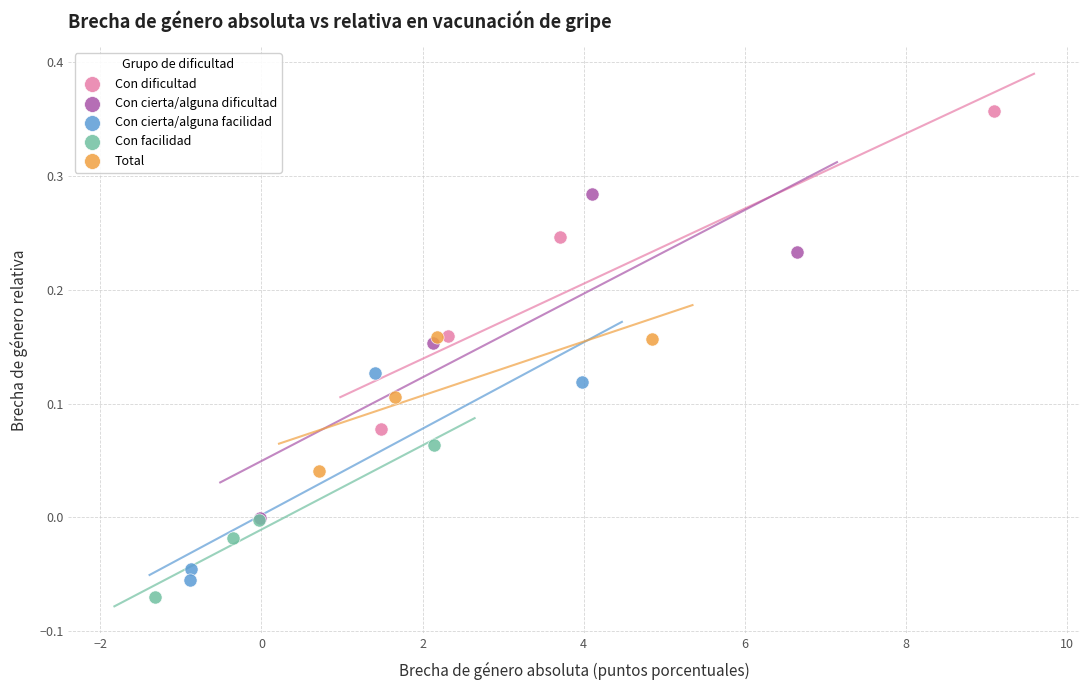

Which series contains the highest Y value?

Con dificultad